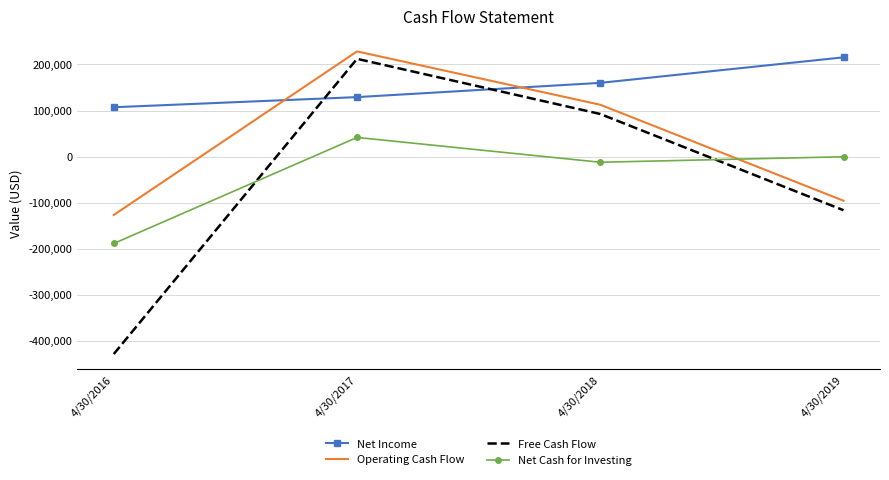

What value does the Net Income series have at 4/30/2016, to the nearest 50?

107100